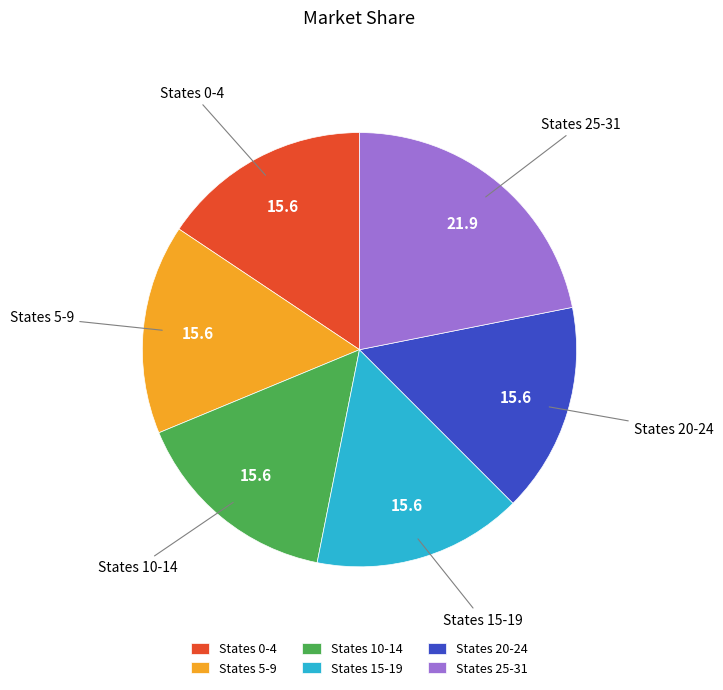

What is the ratio of the value at States 25-31 to the value at States 10-14?

1.4